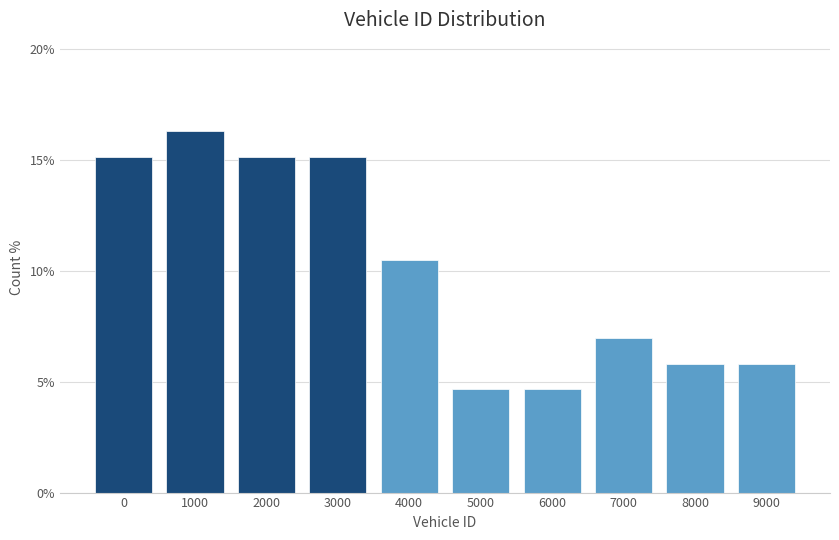

Reading left to right, what are all the values shown in this chart?

15.1	16.3	15.1	15.1	10.5	4.7	4.7	7.0	5.8	5.8